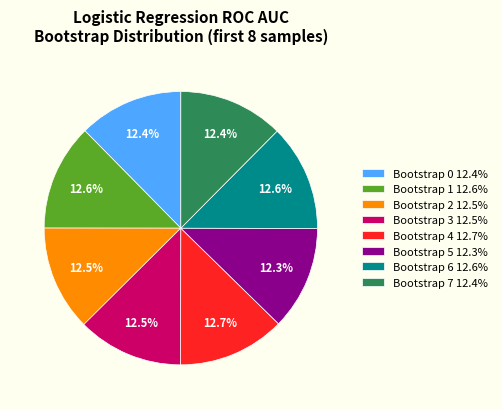

What percentage is the Bootstrap 1 slice, to the nearest percent?

13%